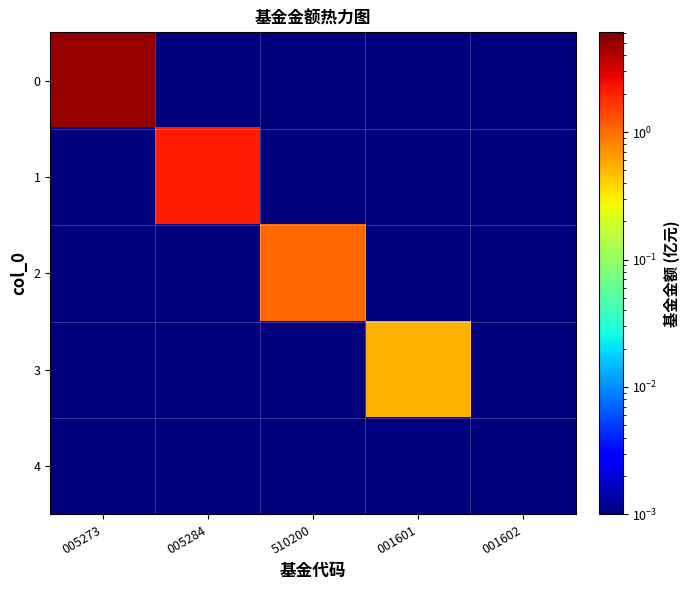

Which has a higher value, 001601 or 001602?

001601